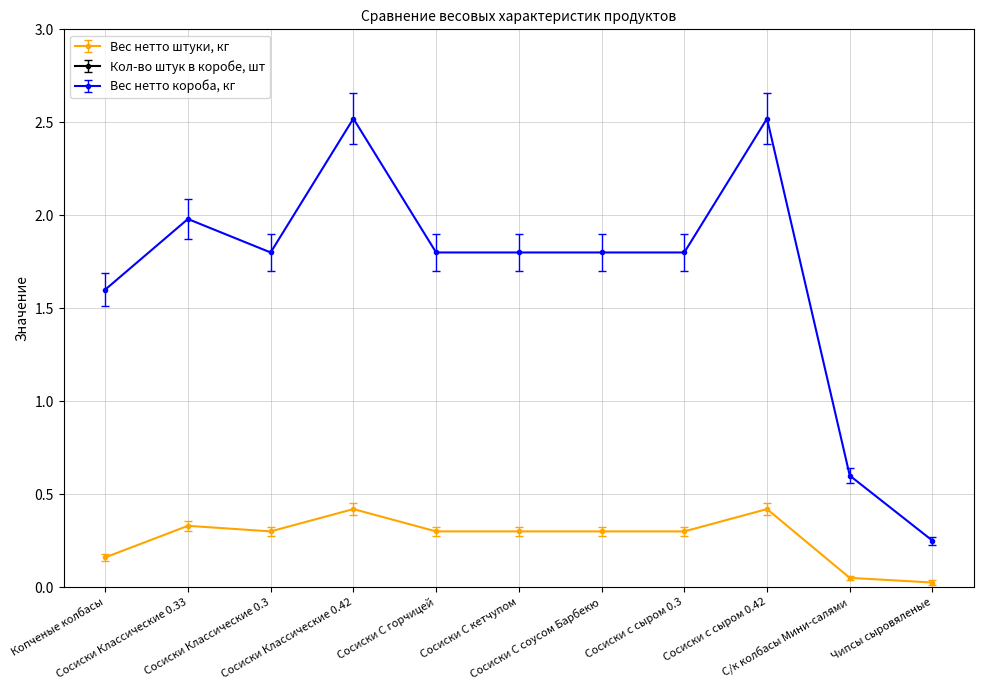

Which series has the largest total across all categories?

Кол-во штук в коробе, шт